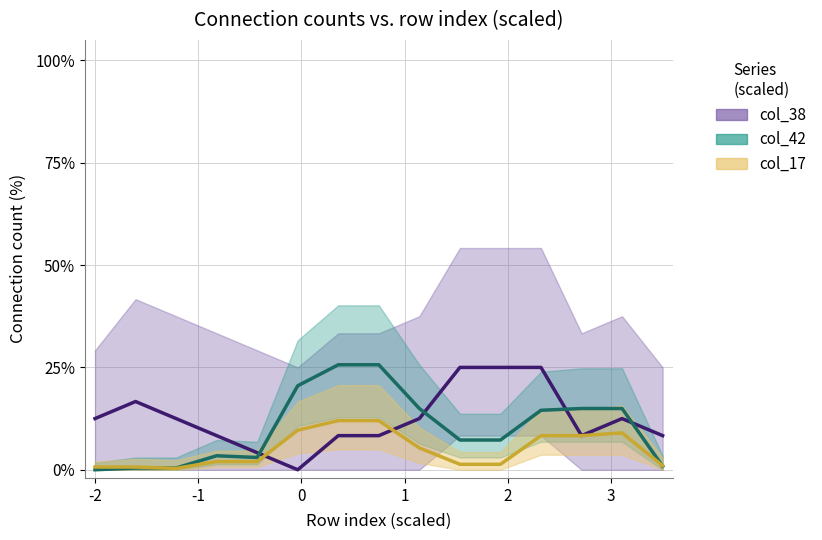

Is the value of col_42 at -1 greater than the value of col_17 at 0?

Yes